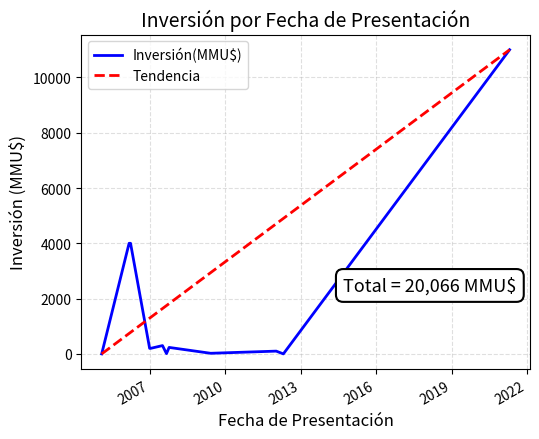

Which has a higher value, 2007-10-08 or 2012-04-23?

2007-10-08